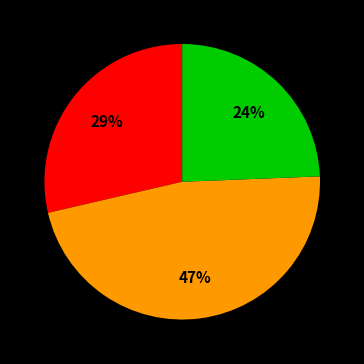

Is there a majority slice in this chart?

No